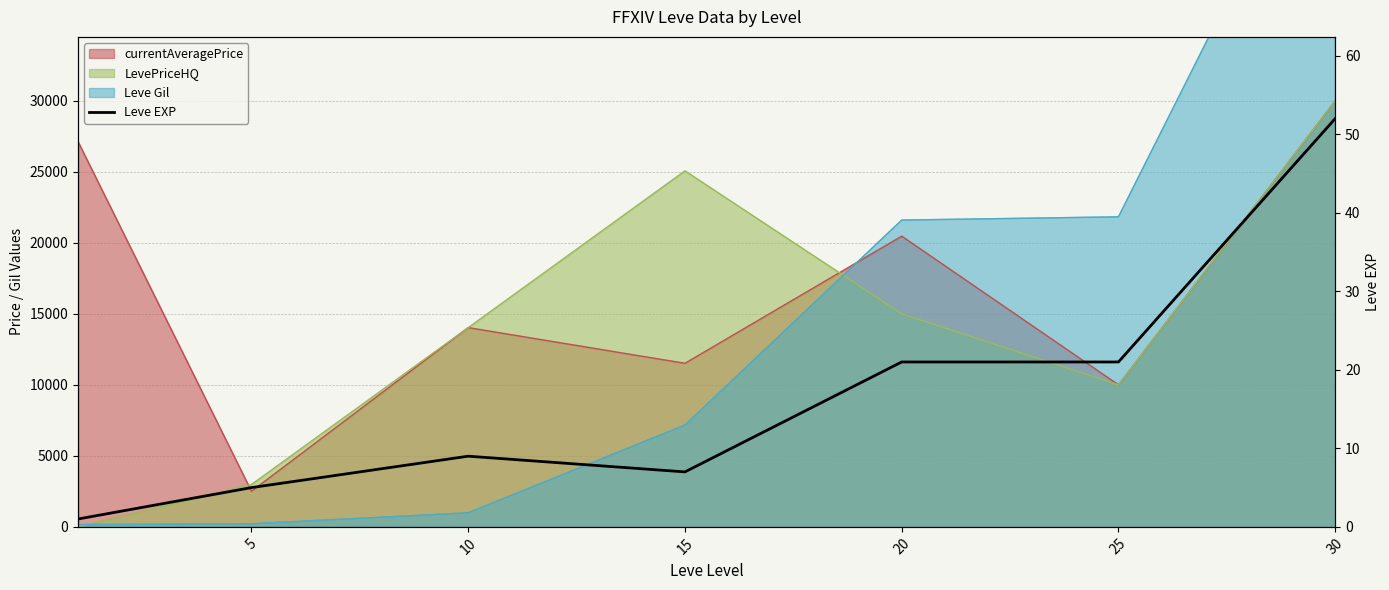

What is the sum of all values?

116